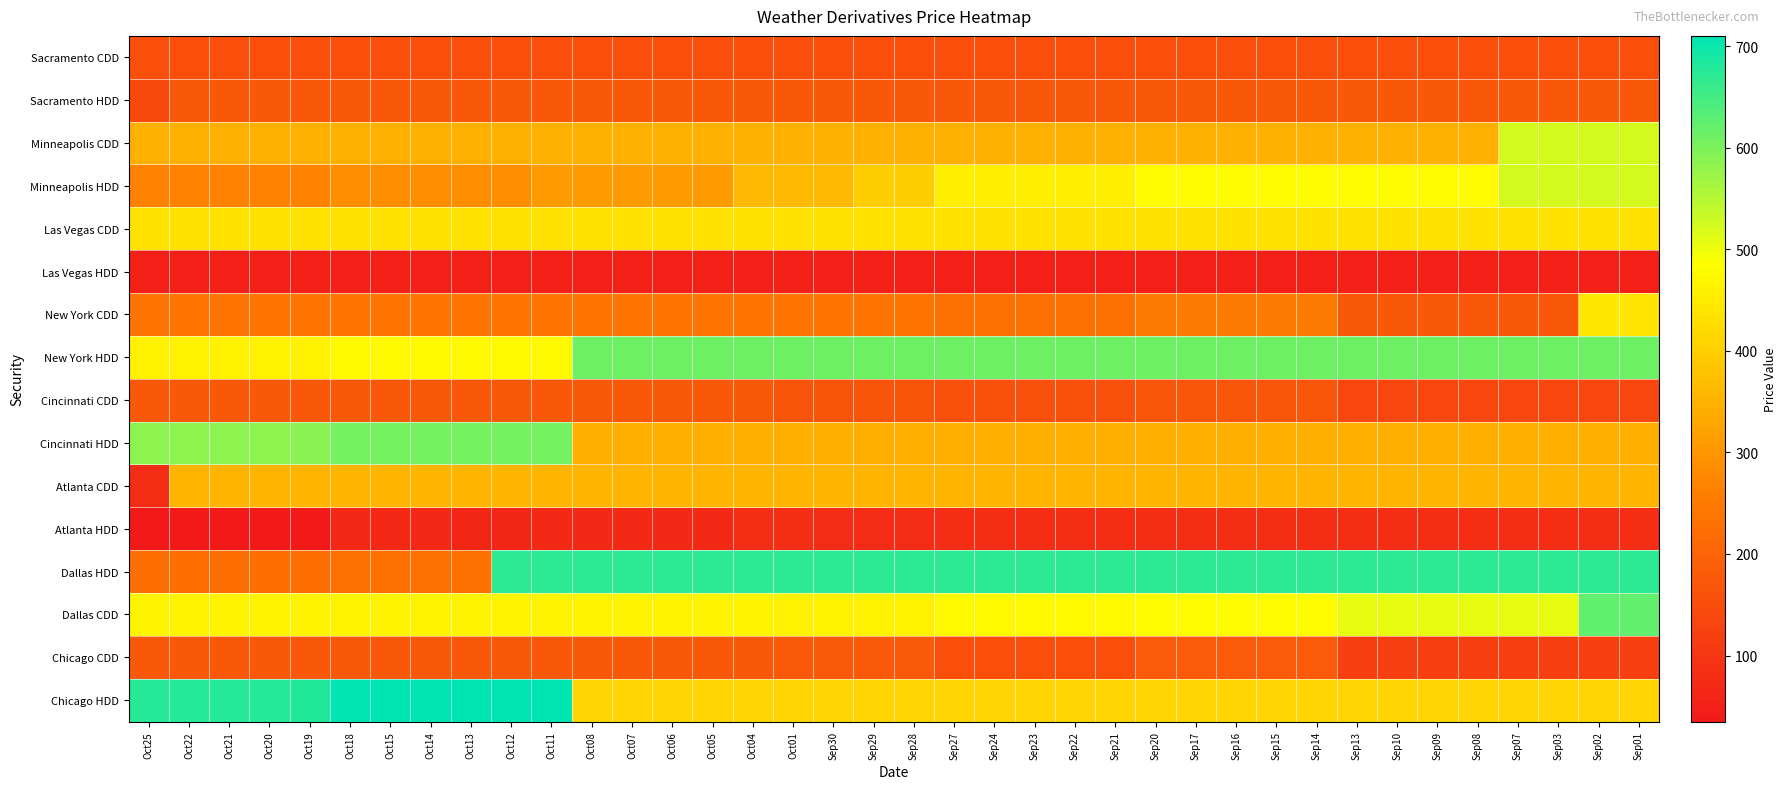

Reading left to right, list all the values displayed in this chart.

Sacramento CDD: Oct25=155.0	Oct22=155.0	Oct21=155.0	Oct20=155.0	Oct19=155.0	Oct18=155.0	Oct15=155.0	Oct14=155.0	Oct13=155.0	Oct12=155.0	Oct11=155.0	Oct08=155.0	Oct07=155.0	Oct06=155.0	Oct05=155.0	Oct04=155.0	Oct01=155.0	Sep30=155.0	Sep29=155.0	Sep28=155.0	Sep27=155.0	Sep24=155.0	Sep23=155.0	Sep22=155.0	Sep21=155.0	Sep20=155.0	Sep17=155.0	Sep16=155.0	Sep15=155.0	Sep14=155.0	Sep13=155.0	Sep10=155.0	Sep09=155.0	Sep08=155.0	Sep07=155.0	Sep03=155.0	Sep02=155.0	Sep01=155.0
Sacramento HDD: Oct25=141.0	Oct22=175.0	Oct21=175.0	Oct20=175.0	Oct19=175.0	Oct18=175.0	Oct15=175.0	Oct14=175.0	Oct13=175.0	Oct12=175.0	Oct11=175.0	Oct08=175.0	Oct07=175.0	Oct06=175.0	Oct05=175.0	Oct04=175.0	Oct01=175.0	Sep30=175.0	Sep29=175.0	Sep28=175.0	Sep27=175.0	Sep24=175.0	Sep23=175.0	Sep22=175.0	Sep21=175.0	Sep20=175.0	Sep17=175.0	Sep16=175.0	Sep15=175.0	Sep14=175.0	Sep13=175.0	Sep10=175.0	Sep09=175.0	Sep08=175.0	Sep07=175.0	Sep03=175.0	Sep02=175.0	Sep01=175.0
Minneapolis CDD: Oct25=346.5	Oct22=346.5	Oct21=346.5	Oct20=346.5	Oct19=346.5	Oct18=346.5	Oct15=346.5	Oct14=346.5	Oct13=346.5	Oct12=346.5	Oct11=346.5	Oct08=346.5	Oct07=346.5	Oct06=346.5	Oct05=346.5	Oct04=346.5	Oct01=346.5	Sep30=346.5	Sep29=346.5	Sep28=346.5	Sep27=346.5	Sep24=346.5	Sep23=346.5	Sep22=346.5	Sep21=346.5	Sep20=346.5	Sep17=346.5	Sep16=346.5	Sep15=346.5	Sep14=346.5	Sep13=346.5	Sep10=346.5	Sep09=346.5	Sep08=346.5	Sep07=521.5	Sep03=521.5	Sep02=521.5	Sep01=521.5
Minneapolis HDD: Oct25=265.0	Oct22=265.0	Oct21=265.0	Oct20=265.0	Oct19=265.0	Oct18=285.0	Oct15=285.0	Oct14=285.0	Oct13=285.0	Oct12=285.0	Oct11=310.0	Oct08=310.0	Oct07=310.0	Oct06=310.0	Oct05=310.0	Oct04=363.0	Oct01=363.0	Sep30=363.0	Sep29=400.0	Sep28=400.0	Sep27=455.0	Sep24=455.0	Sep23=455.0	Sep22=455.0	Sep21=455.0	Sep20=480.0	Sep17=480.0	Sep16=480.0	Sep15=480.0	Sep14=480.0	Sep13=480.0	Sep10=480.0	Sep09=480.0	Sep08=480.0	Sep07=521.5	Sep03=521.5	Sep02=521.5	Sep01=521.5
Las Vegas CDD: Oct25=434.0	Oct22=434.0	Oct21=434.0	Oct20=434.0	Oct19=434.0	Oct18=434.0	Oct15=434.0	Oct14=434.0	Oct13=434.0	Oct12=434.0	Oct11=434.0	Oct08=434.0	Oct07=434.0	Oct06=434.0	Oct05=434.0	Oct04=434.0	Oct01=434.0	Sep30=434.0	Sep29=434.0	Sep28=434.0	Sep27=434.0	Sep24=434.0	Sep23=434.0	Sep22=434.0	Sep21=434.0	Sep20=434.0	Sep17=434.0	Sep16=434.0	Sep15=434.0	Sep14=434.0	Sep13=434.0	Sep10=434.0	Sep09=434.0	Sep08=434.0	Sep07=434.0	Sep03=434.0	Sep02=434.0	Sep01=434.0
Las Vegas HDD: Oct25=50.0	Oct22=50.0	Oct21=50.0	Oct20=50.0	Oct19=50.0	Oct18=50.0	Oct15=50.0	Oct14=50.0	Oct13=50.0	Oct12=50.0	Oct11=50.0	Oct08=50.0	Oct07=50.0	Oct06=50.0	Oct05=50.0	Oct04=50.0	Oct01=50.0	Sep30=50.0	Sep29=50.0	Sep28=50.0	Sep27=50.0	Sep24=50.0	Sep23=50.0	Sep22=50.0	Sep21=50.0	Sep20=50.0	Sep17=50.0	Sep16=50.0	Sep15=50.0	Sep14=50.0	Sep13=50.0	Sep10=50.0	Sep09=50.0	Sep08=50.0	Sep07=50.0	Sep03=50.0	Sep02=50.0	Sep01=50.0
New York CDD: Oct25=236.0	Oct22=236.0	Oct21=236.0	Oct20=236.0	Oct19=236.0	Oct18=236.0	Oct15=236.0	Oct14=236.0	Oct13=236.0	Oct12=236.0	Oct11=236.0	Oct08=236.0	Oct07=236.0	Oct06=236.0	Oct05=236.0	Oct04=236.0	Oct01=236.0	Sep30=236.0	Sep29=236.0	Sep28=236.0	Sep27=230.0	Sep24=230.0	Sep23=230.0	Sep22=230.0	Sep21=230.0	Sep20=250.0	Sep17=250.0	Sep16=250.0	Sep15=250.0	Sep14=250.0	Sep13=175.0	Sep10=175.0	Sep09=175.0	Sep08=175.0	Sep07=175.0	Sep03=175.0	Sep02=443.0	Sep01=440.0
New York HDD: Oct25=460.0	Oct22=460.0	Oct21=460.0	Oct20=460.0	Oct19=460.0	Oct18=475.0	Oct15=475.0	Oct14=475.0	Oct13=475.0	Oct12=475.0	Oct11=475.0	Oct08=611.5	Oct07=611.5	Oct06=611.5	Oct05=611.5	Oct04=611.5	Oct01=611.5	Sep30=611.5	Sep29=611.5	Sep28=611.5	Sep27=611.5	Sep24=611.5	Sep23=611.5	Sep22=611.5	Sep21=611.5	Sep20=611.5	Sep17=611.5	Sep16=611.5	Sep15=611.5	Sep14=611.5	Sep13=611.5	Sep10=611.5	Sep09=611.5	Sep08=611.5	Sep07=611.5	Sep03=611.5	Sep02=611.5	Sep01=611.5
Cincinnati CDD: Oct25=175.0	Oct22=175.0	Oct21=175.0	Oct20=175.0	Oct19=175.0	Oct18=175.0	Oct15=175.0	Oct14=175.0	Oct13=175.0	Oct12=175.0	Oct11=175.0	Oct08=175.0	Oct07=175.0	Oct06=175.0	Oct05=175.0	Oct04=175.0	Oct01=167.0	Sep30=167.0	Sep29=167.0	Sep28=167.0	Sep27=160.0	Sep24=160.0	Sep23=160.0	Sep22=160.0	Sep21=160.0	Sep20=170.0	Sep17=170.0	Sep16=170.0	Sep15=170.0	Sep14=170.0	Sep13=135.0	Sep10=135.0	Sep09=135.0	Sep08=135.0	Sep07=135.0	Sep03=135.0	Sep02=135.0	Sep01=135.0
Cincinnati HDD: Oct25=585.0	Oct22=585.0	Oct21=585.0	Oct20=585.0	Oct19=590.0	Oct18=605.0	Oct15=605.0	Oct14=605.0	Oct13=605.0	Oct12=605.0	Oct11=605.0	Oct08=345.0	Oct07=345.0	Oct06=345.0	Oct05=345.0	Oct04=345.0	Oct01=345.0	Sep30=345.0	Sep29=345.0	Sep28=345.0	Sep27=345.0	Sep24=345.0	Sep23=345.0	Sep22=345.0	Sep21=345.0	Sep20=345.0	Sep17=345.0	Sep16=345.0	Sep15=345.0	Sep14=345.0	Sep13=345.0	Sep10=345.0	Sep09=345.0	Sep08=345.0	Sep07=345.0	Sep03=345.0	Sep02=345.0	Sep01=345.0
Atlanta CDD: Oct25=78.0	Oct22=355.0	Oct21=355.0	Oct20=355.0	Oct19=355.0	Oct18=355.0	Oct15=355.0	Oct14=355.0	Oct13=355.0	Oct12=355.0	Oct11=355.0	Oct08=355.0	Oct07=355.0	Oct06=355.0	Oct05=355.0	Oct04=355.0	Oct01=355.0	Sep30=355.0	Sep29=355.0	Sep28=355.0	Sep27=355.0	Sep24=355.0	Sep23=355.0	Sep22=355.0	Sep21=355.0	Sep20=355.0	Sep17=355.0	Sep16=355.0	Sep15=355.0	Sep14=355.0	Sep13=355.0	Sep10=355.0	Sep09=355.0	Sep08=355.0	Sep07=355.0	Sep03=355.0	Sep02=355.0	Sep01=355.0
Atlanta HDD: Oct25=35.0	Oct22=35.0	Oct21=35.0	Oct20=35.0	Oct19=35.0	Oct18=68.0	Oct15=68.0	Oct14=68.0	Oct13=65.0	Oct12=65.0	Oct11=70.0	Oct08=70.0	Oct07=70.0	Oct06=70.0	Oct05=70.0	Oct04=80.0	Oct01=80.0	Sep30=75.0	Sep29=75.0	Sep28=75.0	Sep27=80.0	Sep24=80.0	Sep23=80.0	Sep22=80.0	Sep21=80.0	Sep20=80.0	Sep17=80.0	Sep16=80.0	Sep15=80.0	Sep14=80.0	Sep13=80.0	Sep10=80.0	Sep09=80.0	Sep08=80.0	Sep07=80.0	Sep03=80.0	Sep02=80.0	Sep01=80.0
Dallas HDD: Oct25=225.0	Oct22=225.0	Oct21=225.0	Oct20=225.0	Oct19=225.0	Oct18=230.0	Oct15=230.0	Oct14=230.0	Oct13=230.0	Oct12=669.5	Oct11=669.5	Oct08=669.5	Oct07=669.5	Oct06=669.5	Oct05=669.5	Oct04=669.5	Oct01=669.5	Sep30=669.5	Sep29=669.5	Sep28=669.5	Sep27=669.5	Sep24=669.5	Sep23=669.5	Sep22=669.5	Sep21=669.5	Sep20=669.5	Sep17=669.5	Sep16=669.5	Sep15=669.5	Sep14=669.5	Sep13=669.5	Sep10=669.5	Sep09=669.5	Sep08=669.5	Sep07=669.5	Sep03=669.5	Sep02=669.5	Sep01=669.5
Dallas CDD: Oct25=464.0	Oct22=464.0	Oct21=464.0	Oct20=464.0	Oct19=464.0	Oct18=464.0	Oct15=464.0	Oct14=464.0	Oct13=464.0	Oct12=464.0	Oct11=464.0	Oct08=464.0	Oct07=464.0	Oct06=464.0	Oct05=464.0	Oct04=464.0	Oct01=461.0	Sep30=461.0	Sep29=461.0	Sep28=461.0	Sep27=475.0	Sep24=475.0	Sep23=475.0	Sep22=475.0	Sep21=475.0	Sep20=480.0	Sep17=480.0	Sep16=480.0	Sep15=480.0	Sep14=480.0	Sep13=505.0	Sep10=505.0	Sep09=505.0	Sep08=505.0	Sep07=505.0	Sep03=505.0	Sep02=623.0	Sep01=622.0
Chicago CDD: Oct25=174.5	Oct22=174.5	Oct21=174.5	Oct20=174.5	Oct19=174.5	Oct18=174.5	Oct15=174.5	Oct14=174.5	Oct13=174.5	Oct12=174.5	Oct11=174.5	Oct08=174.5	Oct07=174.5	Oct06=174.5	Oct05=174.5	Oct04=174.5	Oct01=177.0	Sep30=177.0	Sep29=177.0	Sep28=177.0	Sep27=155.0	Sep24=155.0	Sep23=155.0	Sep22=155.0	Sep21=155.0	Sep20=180.0	Sep17=180.0	Sep16=180.0	Sep15=180.0	Sep14=180.0	Sep13=120.0	Sep10=120.0	Sep09=120.0	Sep08=120.0	Sep07=120.0	Sep03=120.0	Sep02=120.0	Sep01=120.0
Chicago HDD: Oct25=675.0	Oct22=675.0	Oct21=675.0	Oct20=675.0	Oct19=680.0	Oct18=710.0	Oct15=710.0	Oct14=710.0	Oct13=710.0	Oct12=710.0	Oct11=710.0	Oct08=410.5	Oct07=410.5	Oct06=410.5	Oct05=410.5	Oct04=410.5	Oct01=410.5	Sep30=410.5	Sep29=410.5	Sep28=410.5	Sep27=410.5	Sep24=410.5	Sep23=410.5	Sep22=410.5	Sep21=410.5	Sep20=410.5	Sep17=410.5	Sep16=410.5	Sep15=410.5	Sep14=410.5	Sep13=410.5	Sep10=410.5	Sep09=410.5	Sep08=410.5	Sep07=410.5	Sep03=410.5	Sep02=410.5	Sep01=410.5